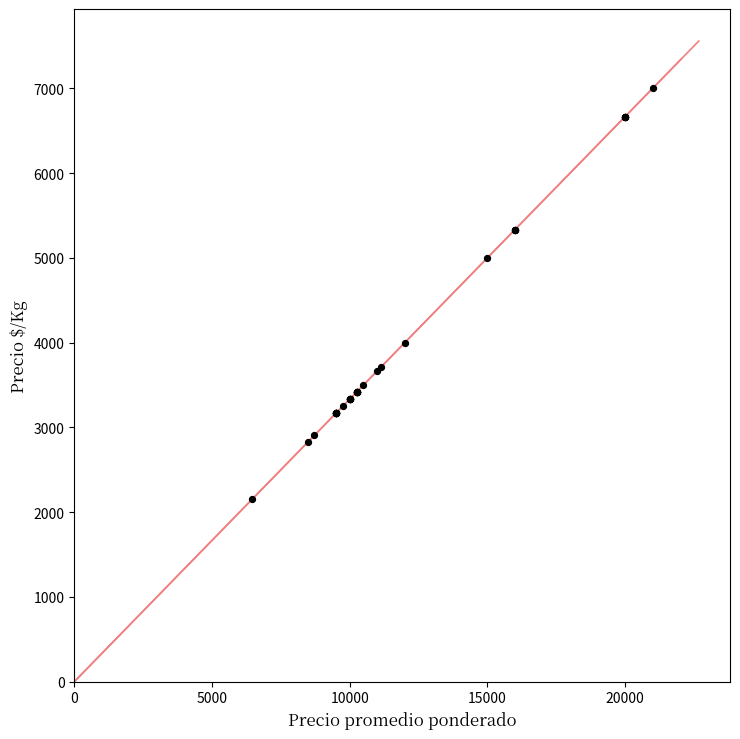

What Y value in the scatter plot is closest to 4576?

5000